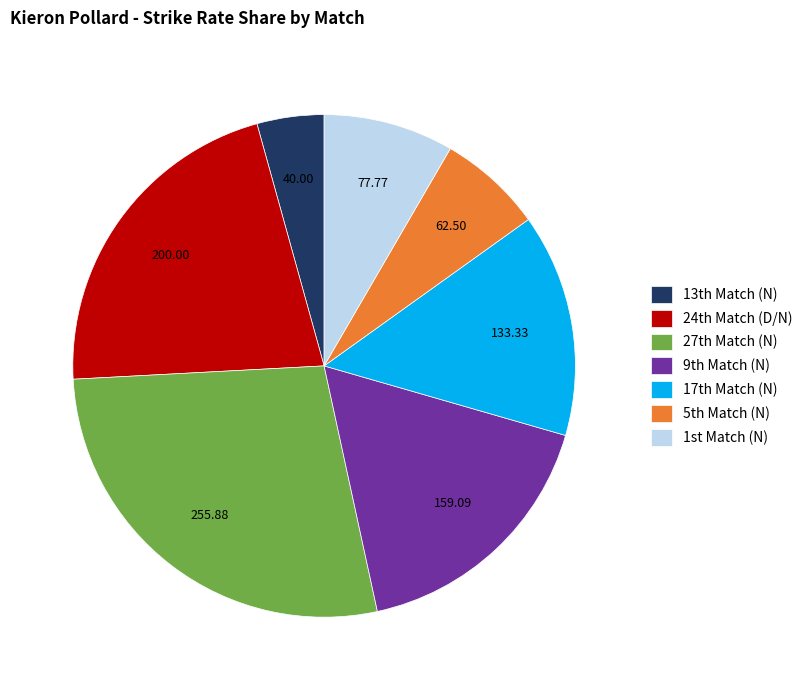

Is there a majority slice in this chart?

No